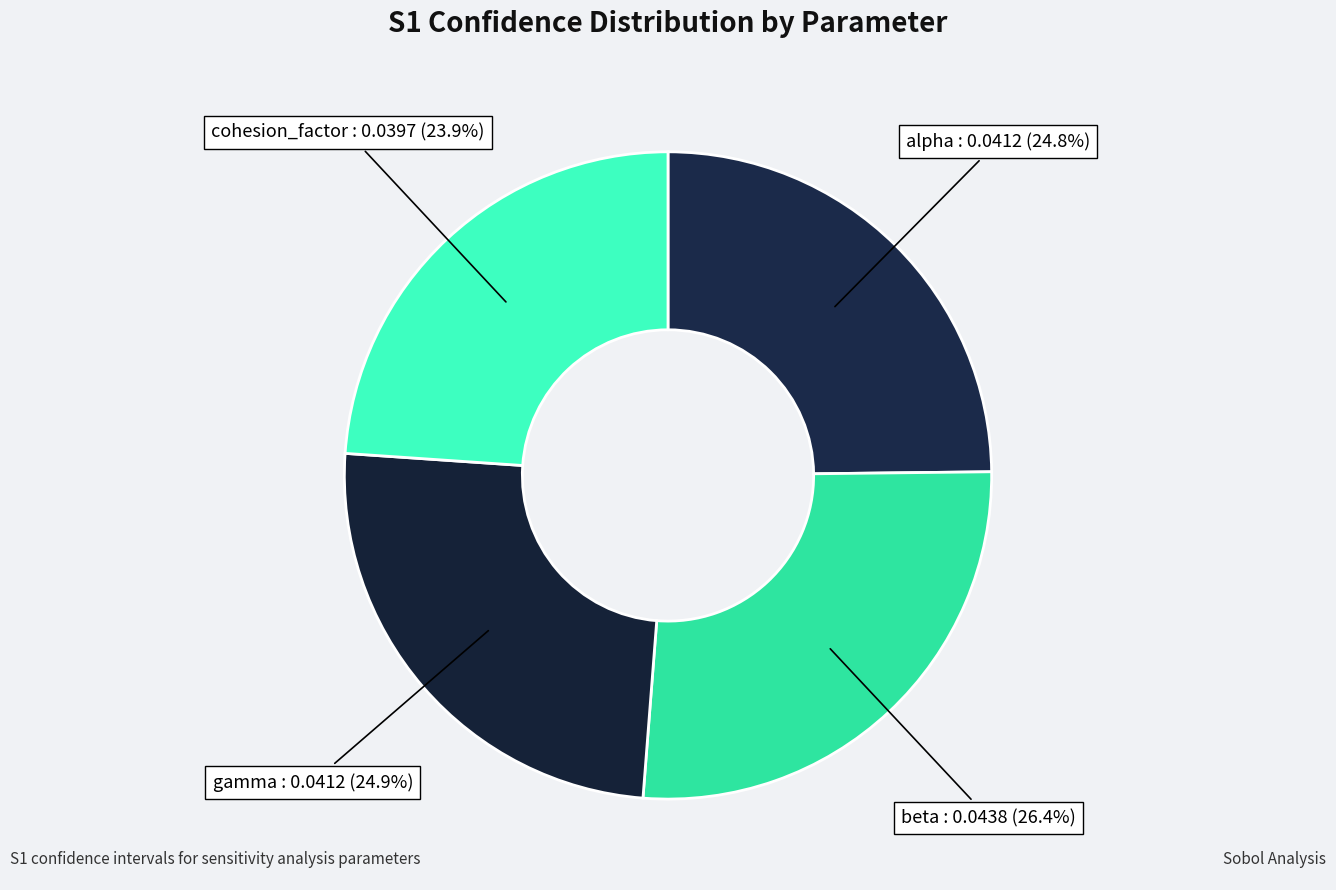

To the nearest percent, what is the combined percentage of gamma and alpha?

50%